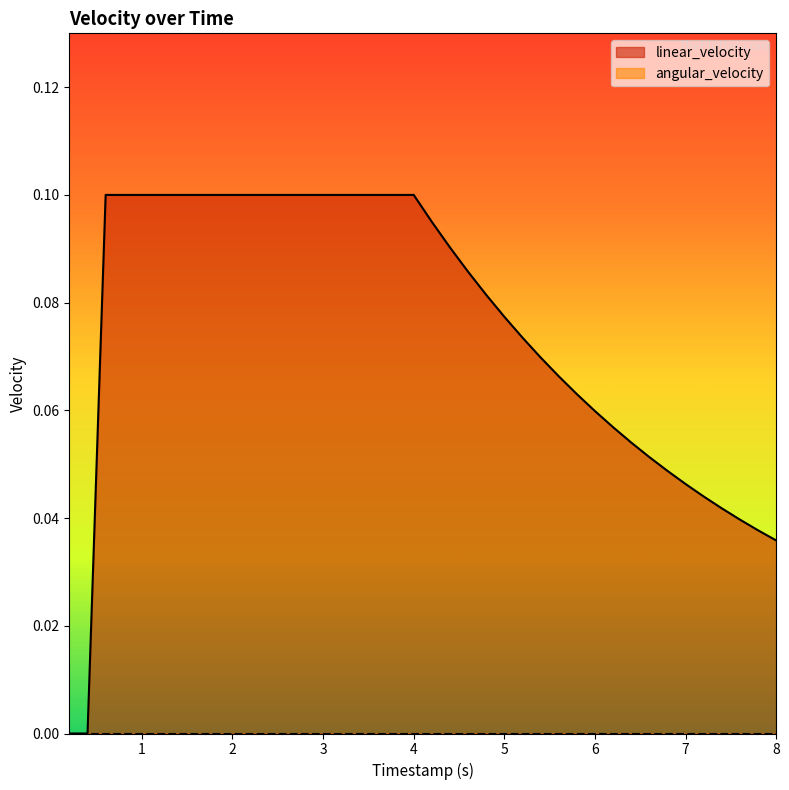

How many values exceed 0?

38